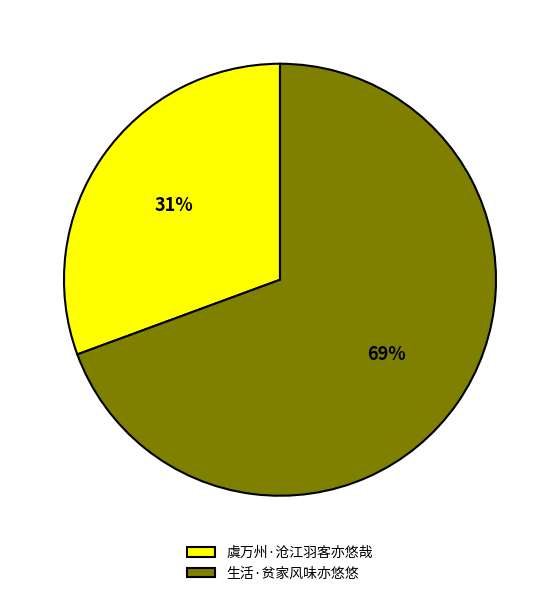

To the nearest percent, what is the combined percentage of 生活·贫家风味亦悠悠 and 虞万州·沧江羽客亦悠哉?

100%